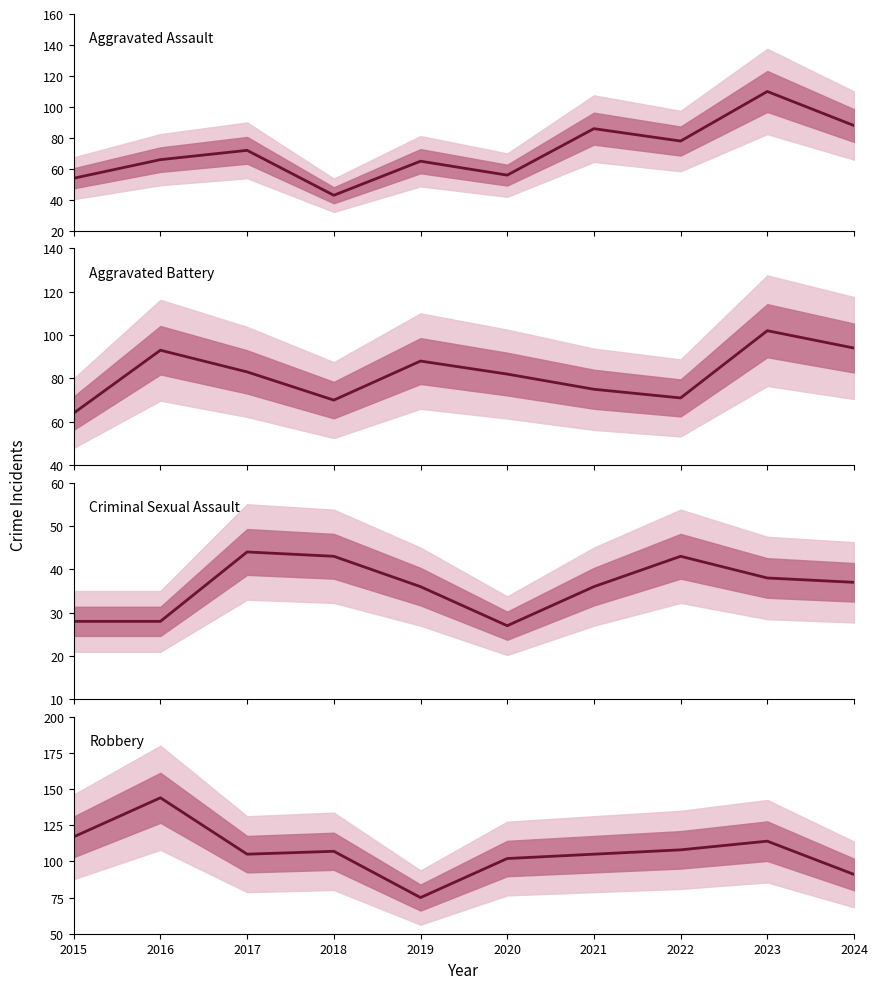

Is it true that Aggravated Battery equals 82 at 2020?

True